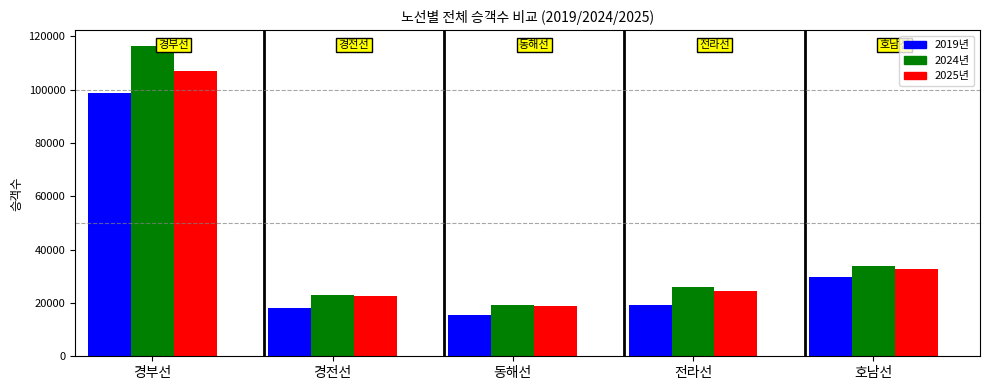

What is the label of the 2nd bar from the left?

경전선